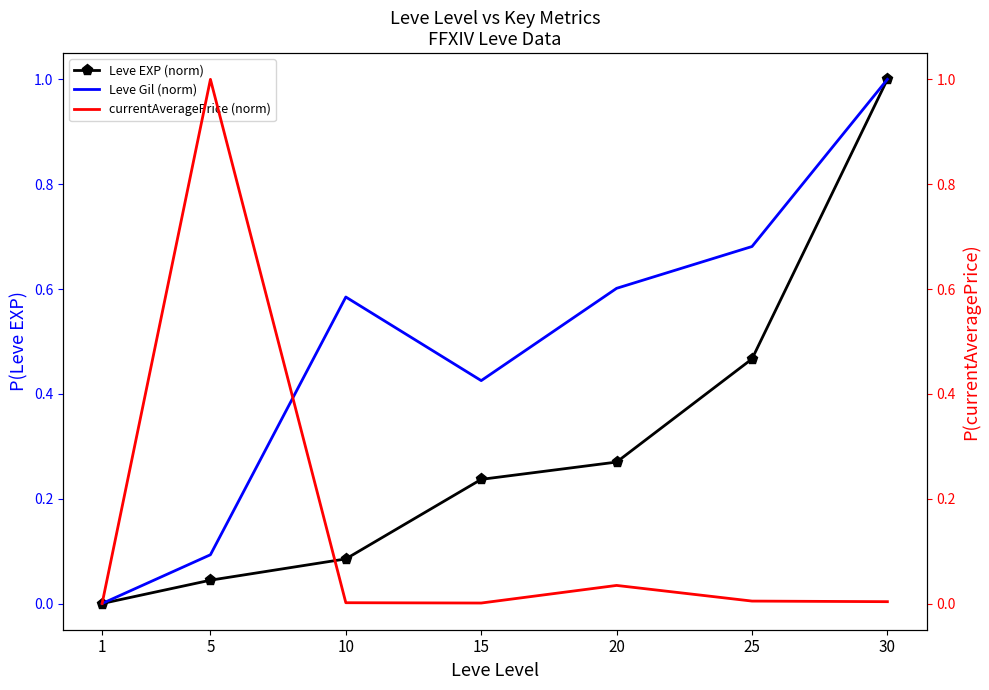

How many distinct data groups are displayed?

3